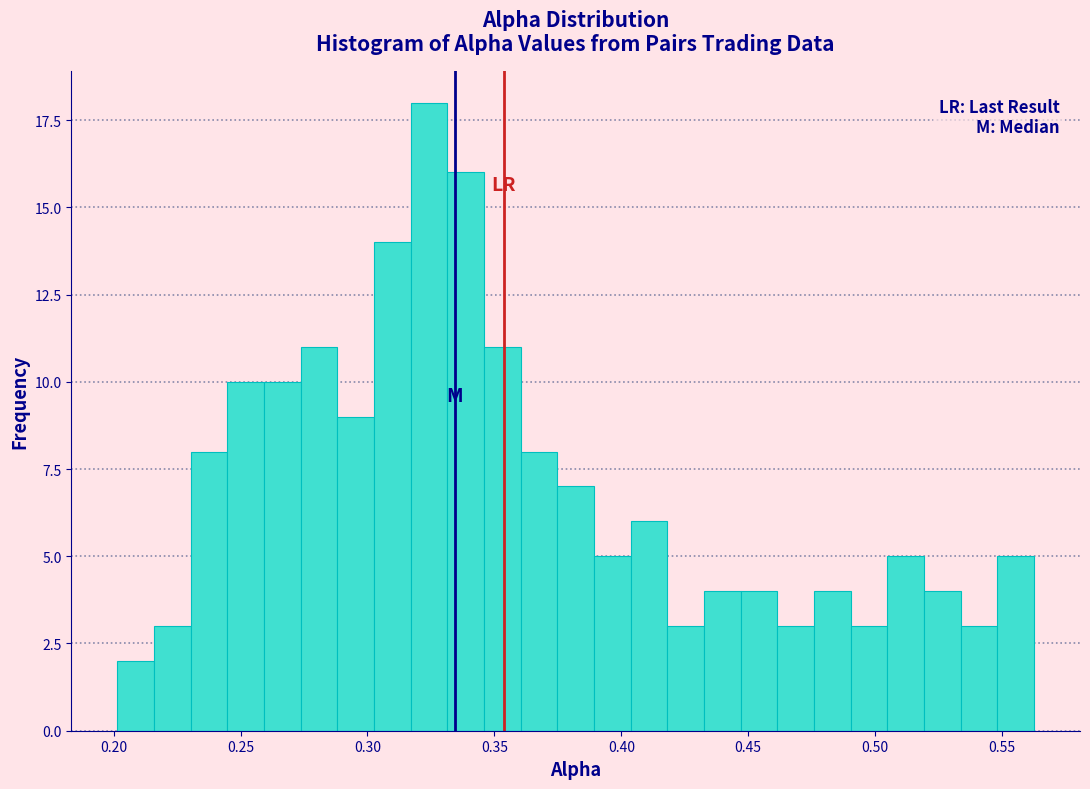

Read against the x-axis, roughly where is the centre of the tallest bar?

0.325